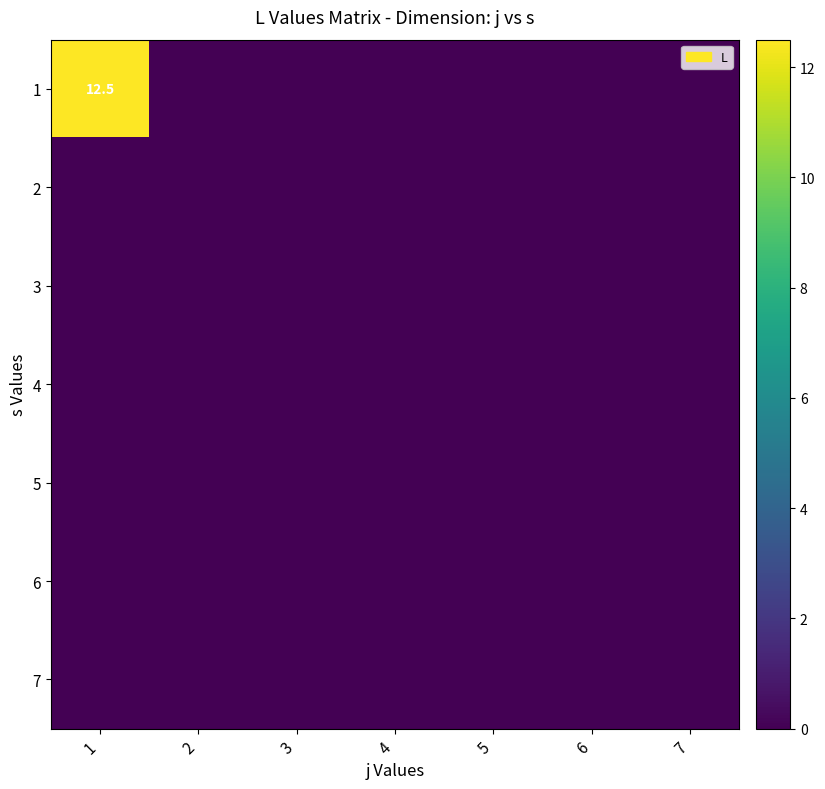

True or false: 1 has a value of 12.5 at 1.

True